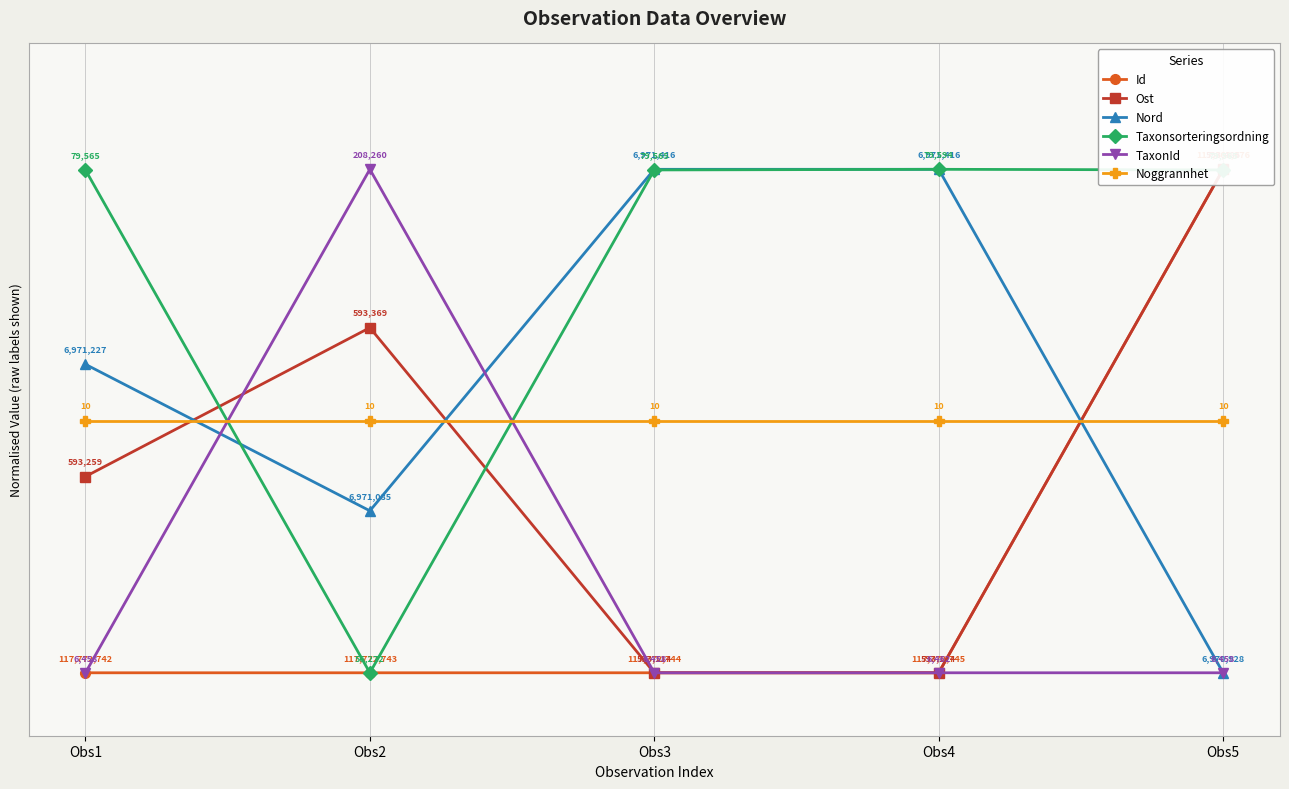

At which label does Noggrannhet reach its peak?

Obs1